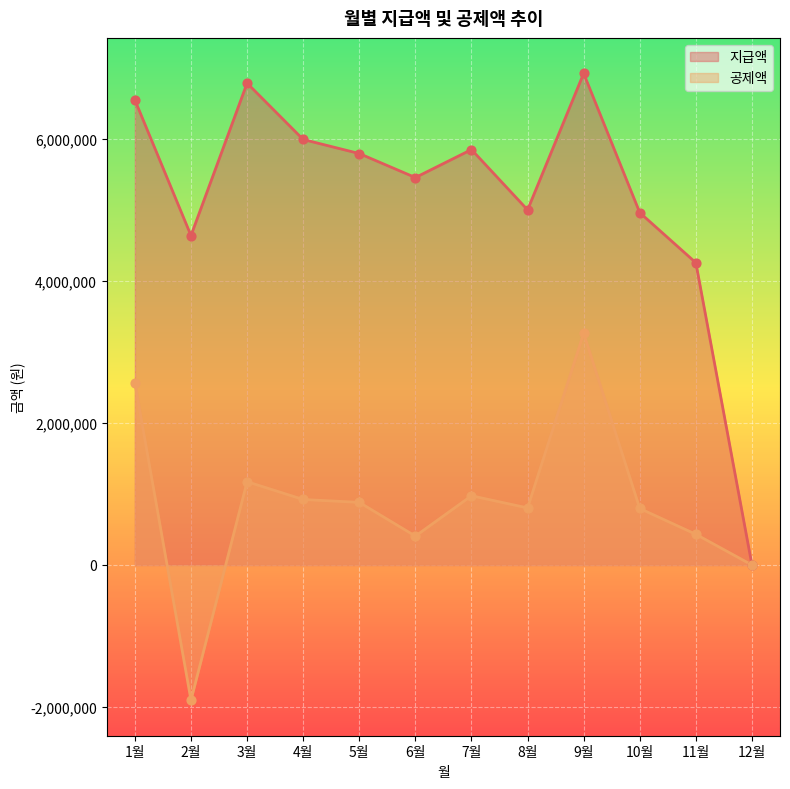

At how many categories does at least one series exceed 3046494?

11